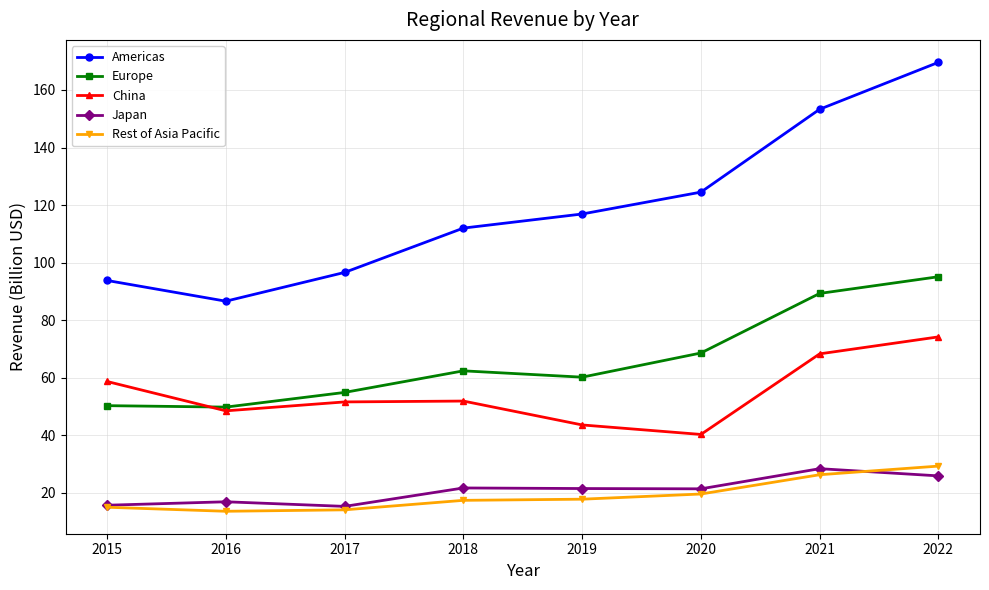

Read the Japan value at 2019.

21.5